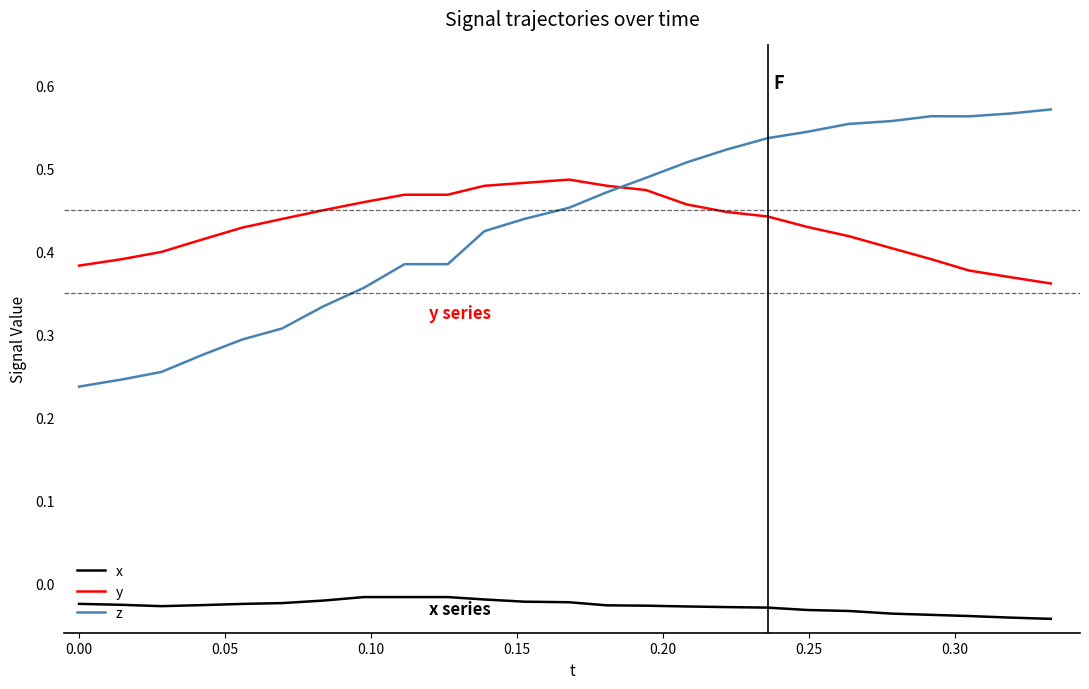

True or false: y and x cross at least once.

False